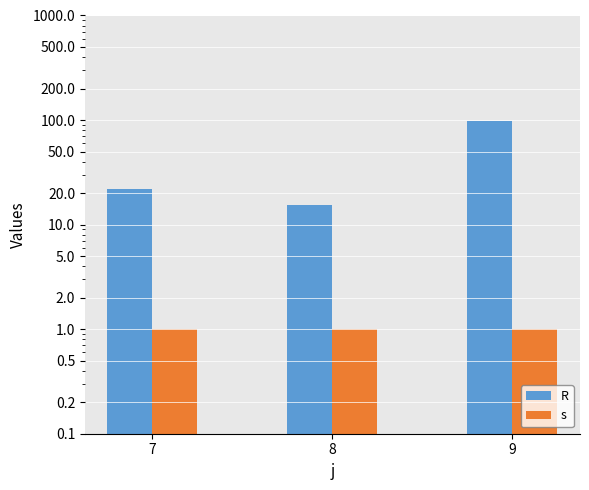

Rank the categories by R value from highest to lowest.

9, 7, 8